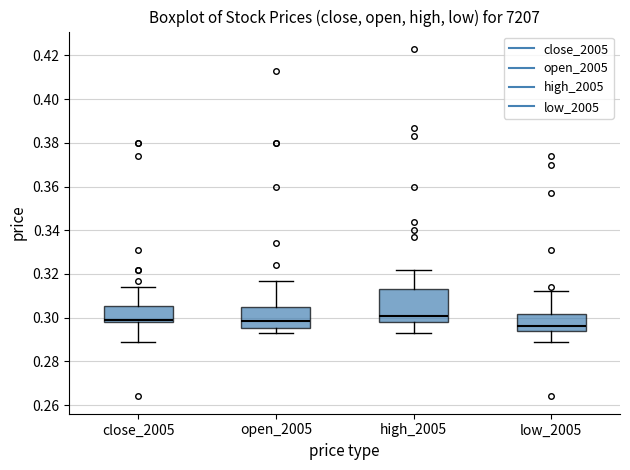

Reading left to right, transcribe this box plot: for each box, give where its median line is, the range the box spans, and where its two whiskers end, as read against the y-axis. The values are not printed on the chart, so give them approximately, as read against the axis.

close_2005: median 0.300, box 0.298 to 0.306, whiskers 0.290 to 0.314
open_2005: median 0.298, box 0.296 to 0.304, whiskers 0.294 to 0.318
high_2005: median 0.302, box 0.298 to 0.314, whiskers 0.294 to 0.322
low_2005: median 0.296, box 0.294 to 0.302, whiskers 0.290 to 0.312